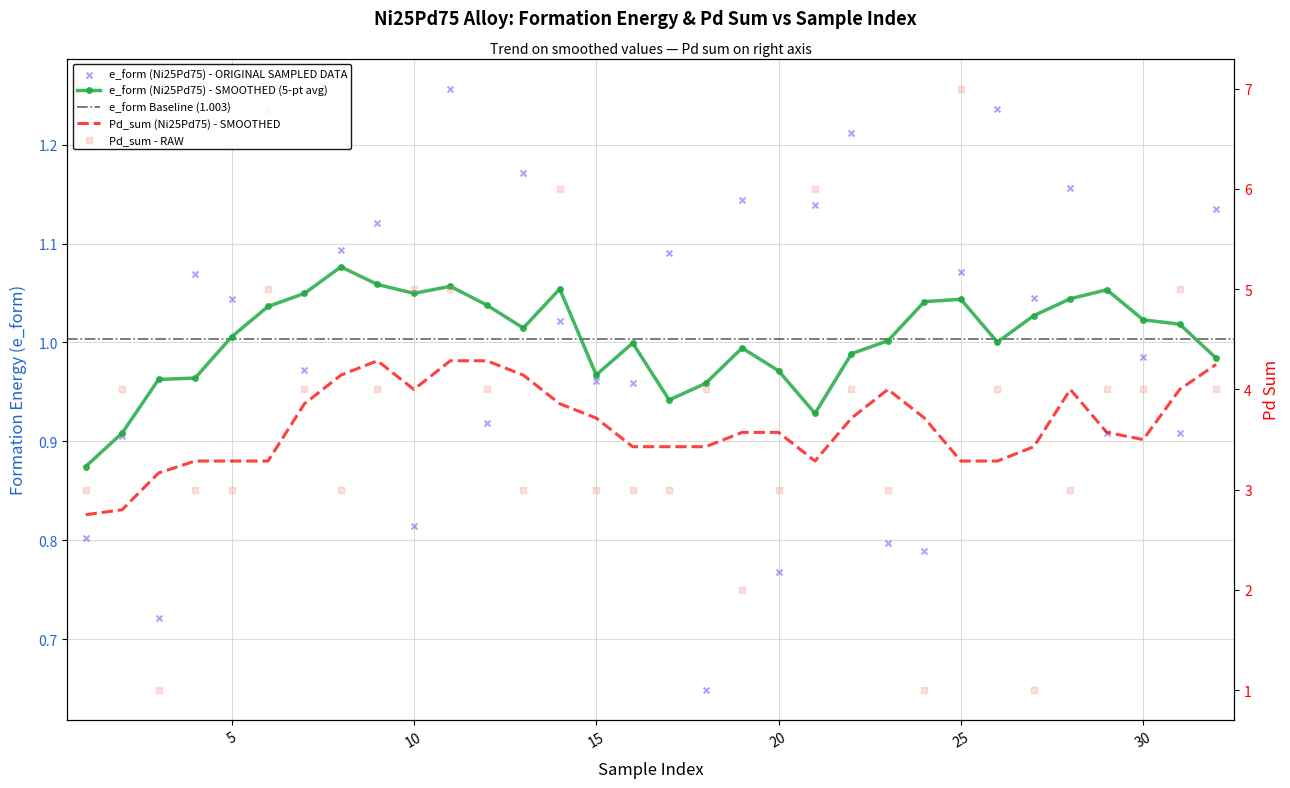

Which series reaches the maximum Y coordinate?

Pd_sum (Ni25Pd75)